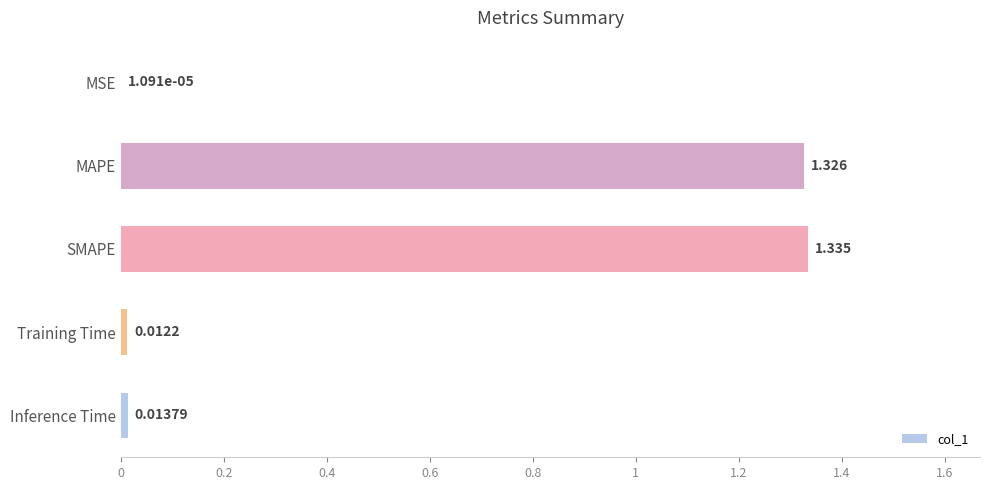

At which category does the chart reach its peak across all series?

SMAPE